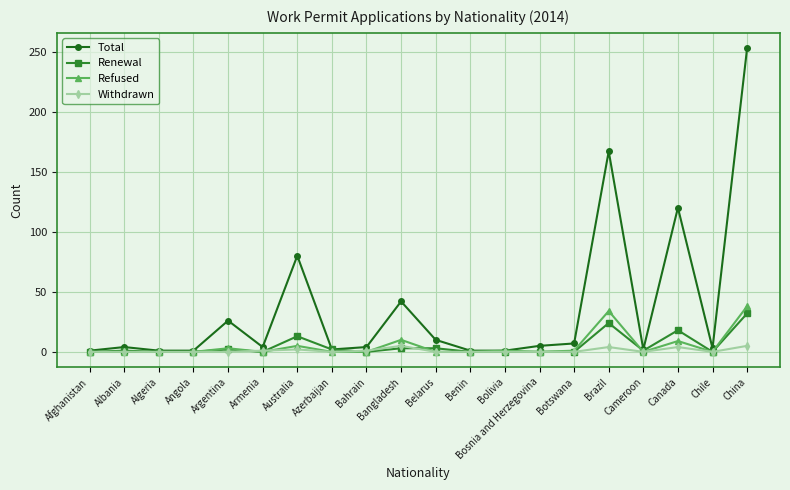

How many values in the Withdrawn series exceed 0?

7